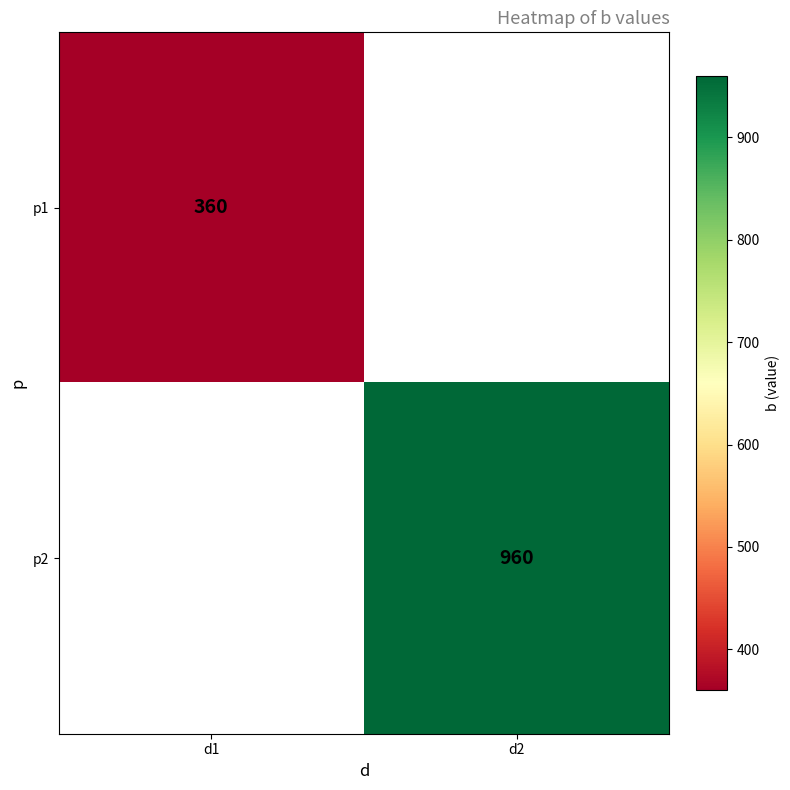

At how many categories does at least one series exceed 513?

1